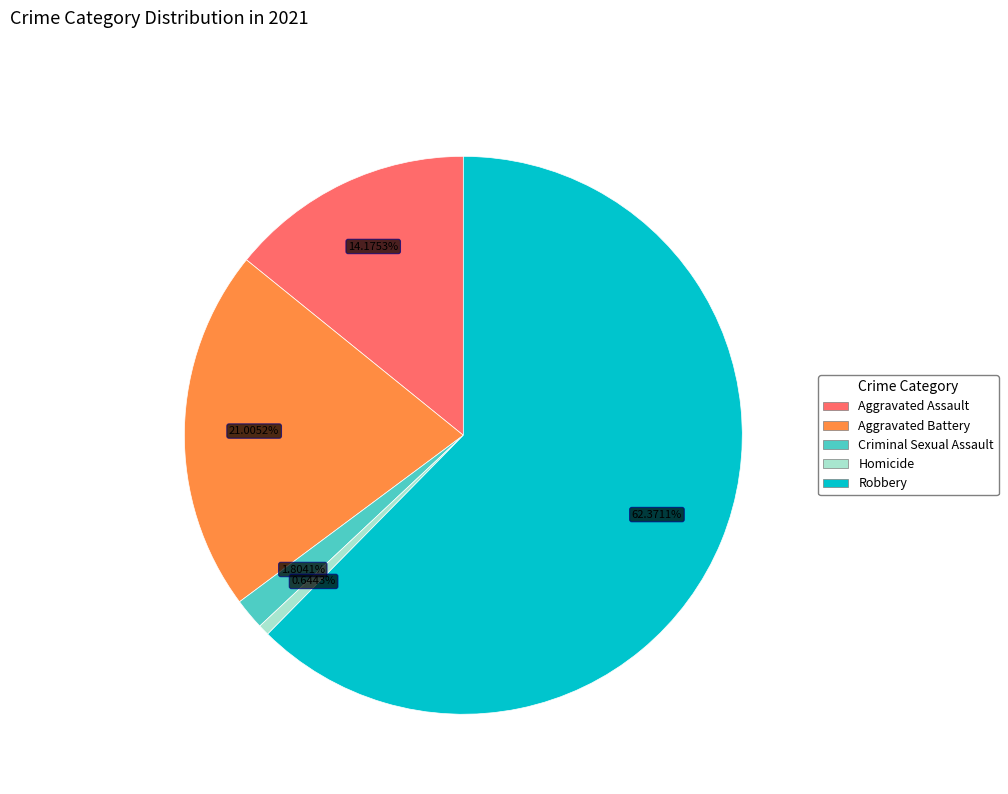

Which slice is the smallest?

Homicide